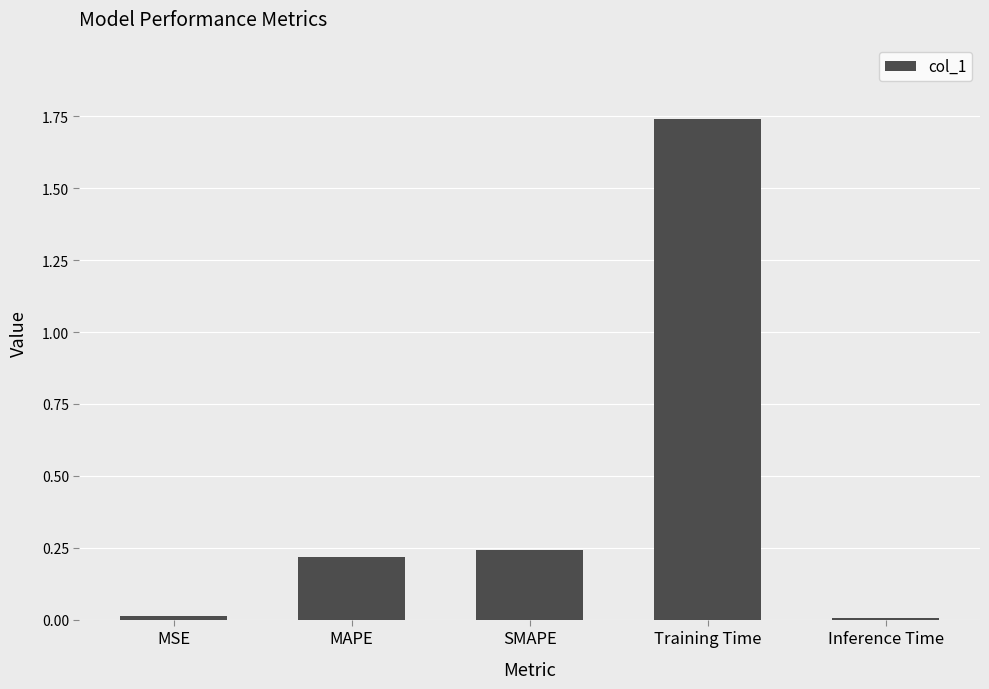

Does the chart contain stacked bars?

No